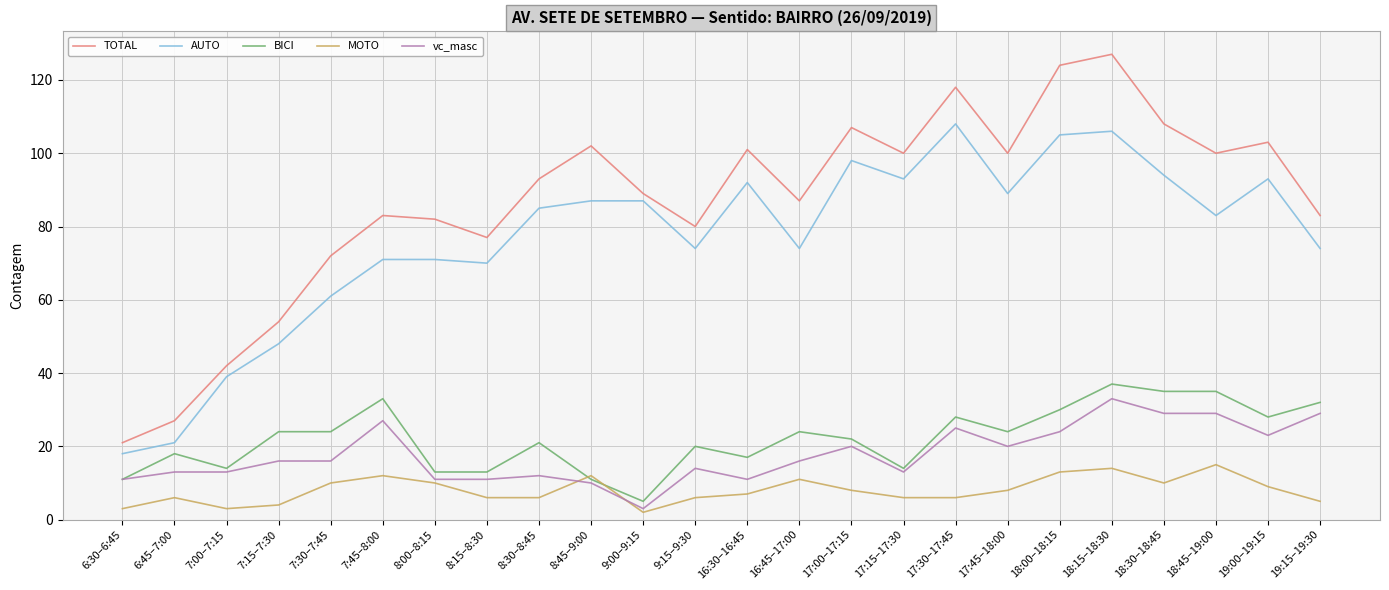

At which category is the sum across all series the highest?

18:15–18:30